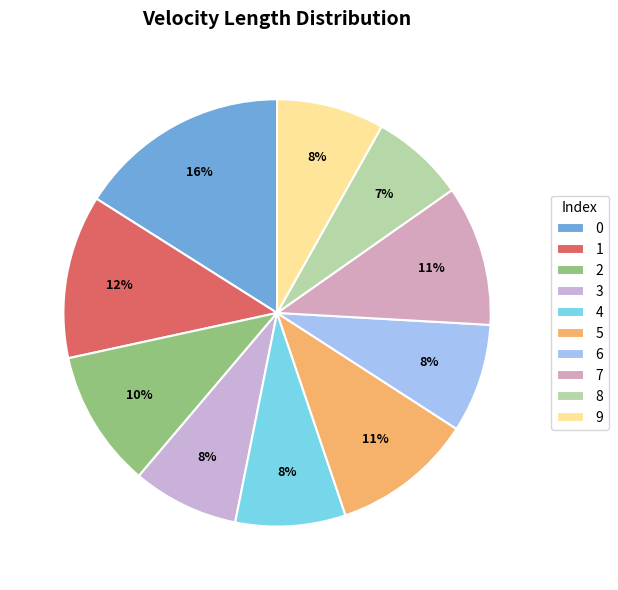

How many segments does this pie chart have?

10